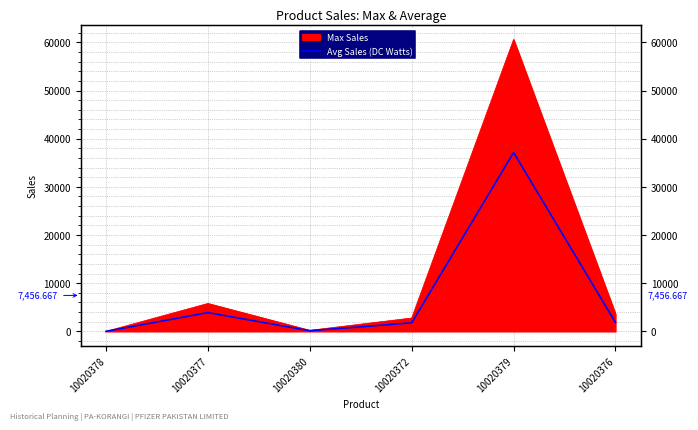

List the labels in order of value, largest first.

10020379, 10020377, 10020376, 10020372, 10020380, 10020378